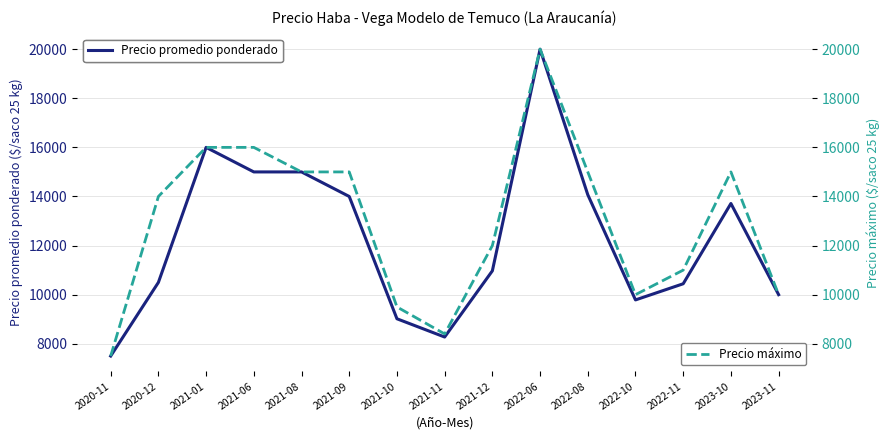

Which category has the highest value across all series?

2022-06